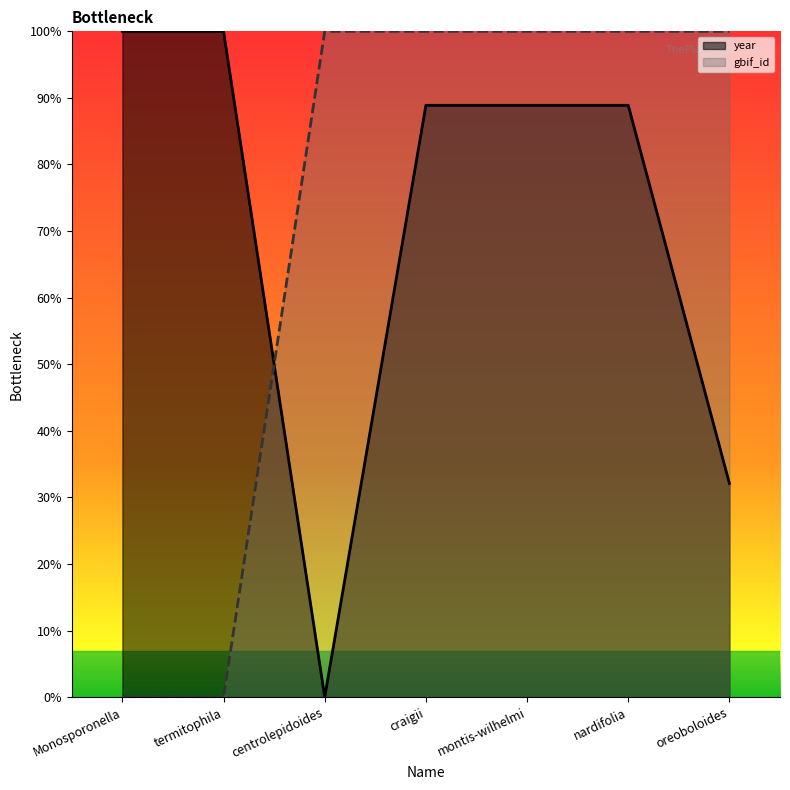

At which label does gbif_id reach its peak?

centrolepidoides